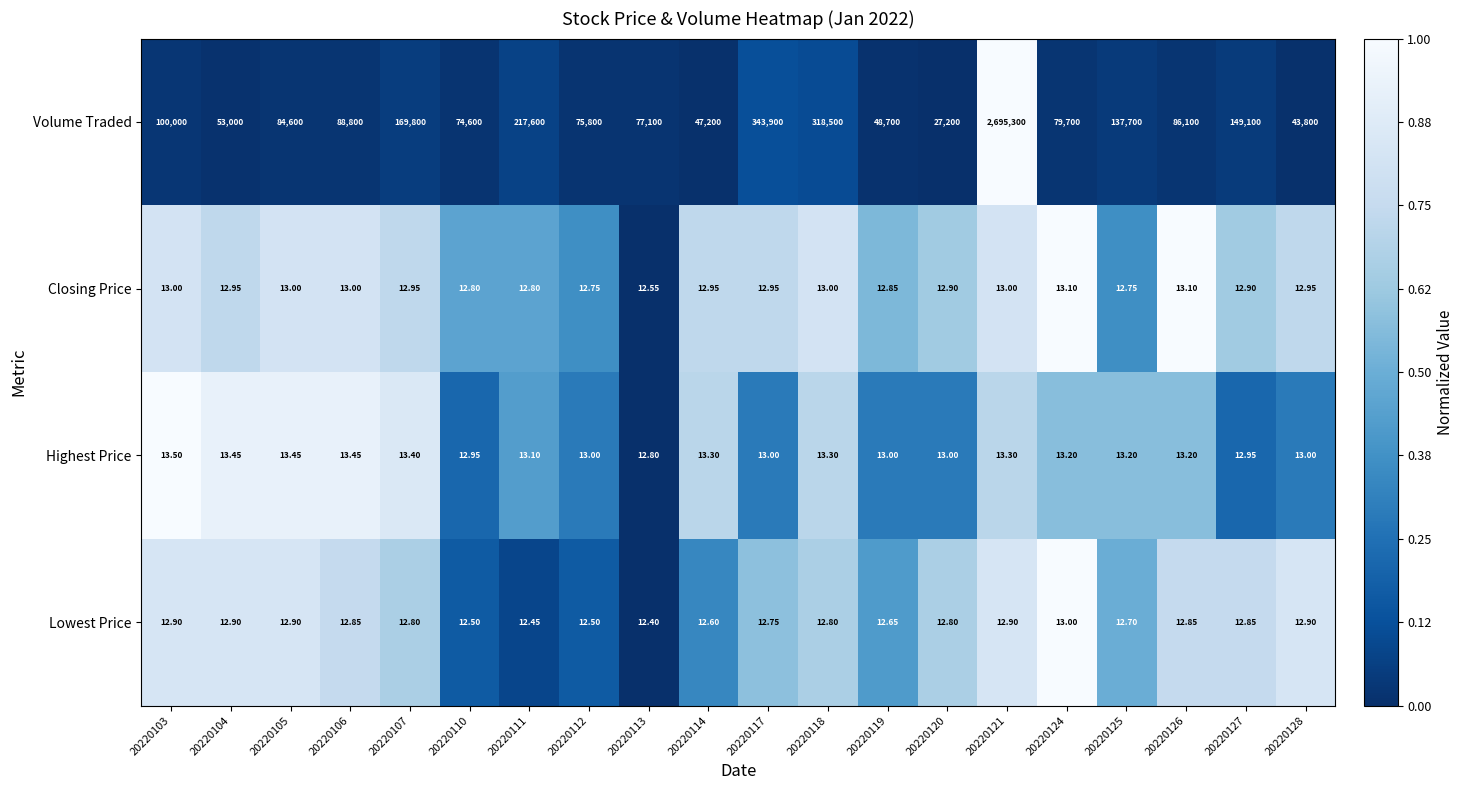

Between 20220106 and 20220107, which series saw the biggest shift?

Volume Traded